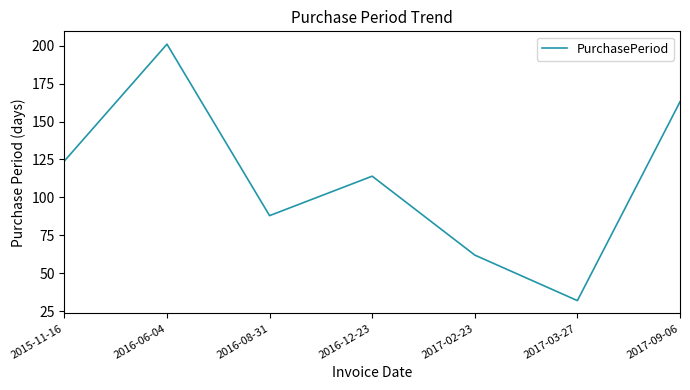

Reading left to right, transcribe all the data shown in this chart.

124	201	88	114	62	32	163